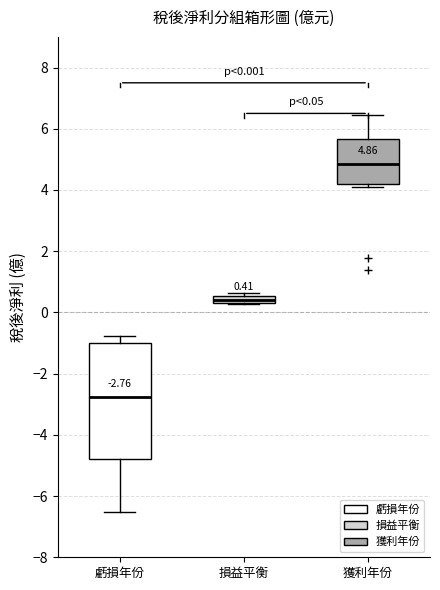

Which box's median line is the lowest?

虧損年份